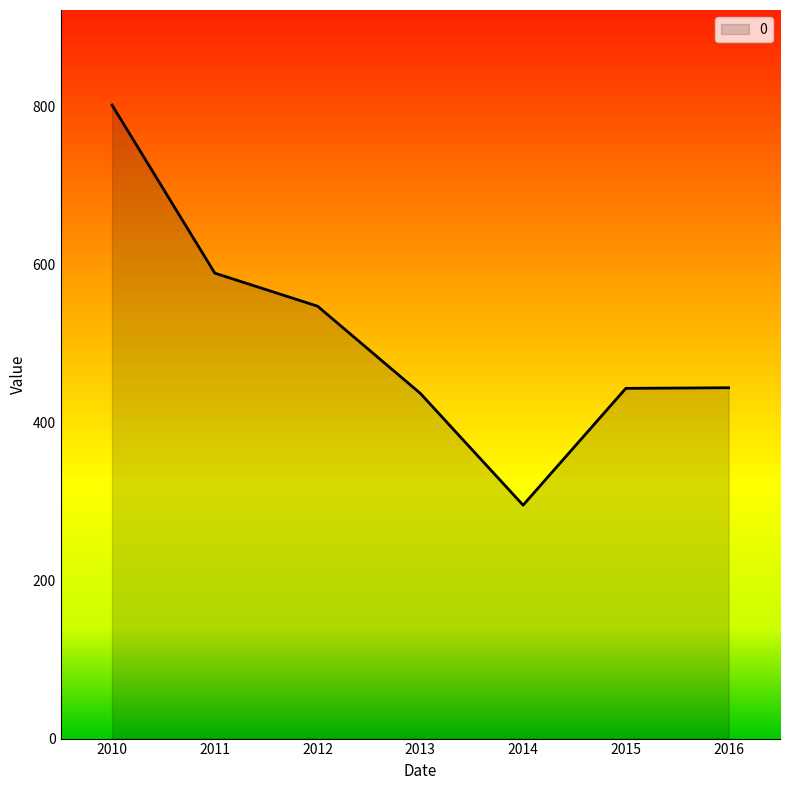

What is the approximate value at 2015?

442.9